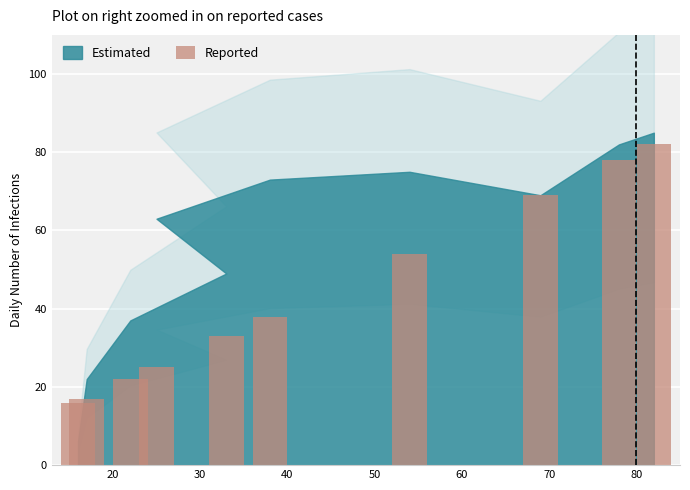

Does the chart contain any negative values?

No